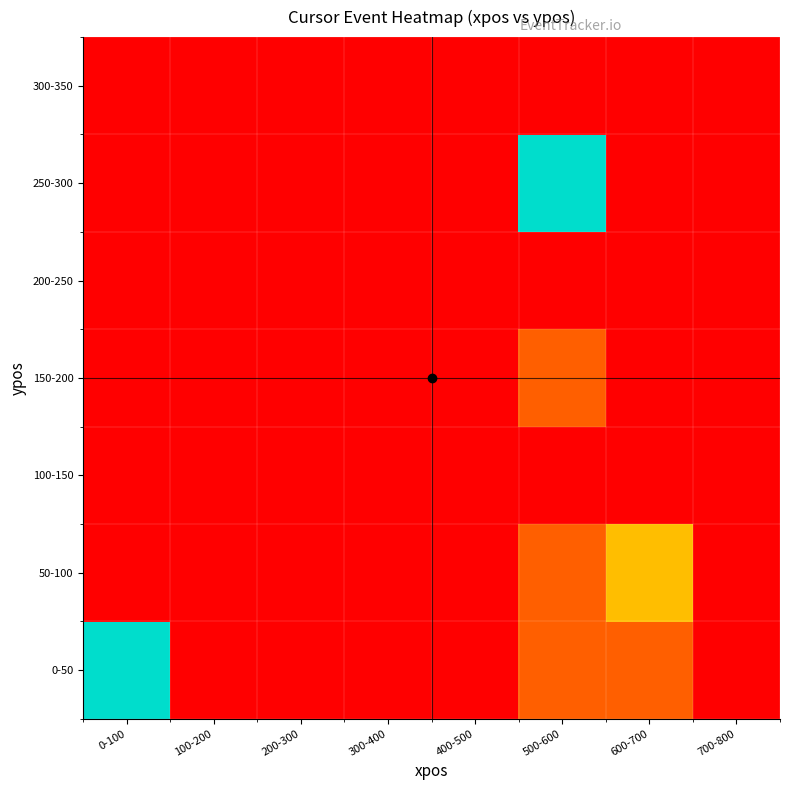

Reading left to right, transcribe all the data shown in this chart.

0-50: 0-100=5	100-200=0	200-300=0	300-400=0	400-500=0	500-600=1	600-700=1	700-800=0
50-100: 0-100=0	100-200=0	200-300=0	300-400=0	400-500=0	500-600=1	600-700=2	700-800=0
100-150: 0-100=0	100-200=0	200-300=0	300-400=0	400-500=0	500-600=0	600-700=0	700-800=0
150-200: 0-100=0	100-200=0	200-300=0	300-400=0	400-500=0	500-600=1	600-700=0	700-800=0
200-250: 0-100=0	100-200=0	200-300=0	300-400=0	400-500=0	500-600=0	600-700=0	700-800=0
250-300: 0-100=0	100-200=0	200-300=0	300-400=0	400-500=0	500-600=5	600-700=0	700-800=0
300-350: 0-100=0	100-200=0	200-300=0	300-400=0	400-500=0	500-600=0	600-700=0	700-800=0